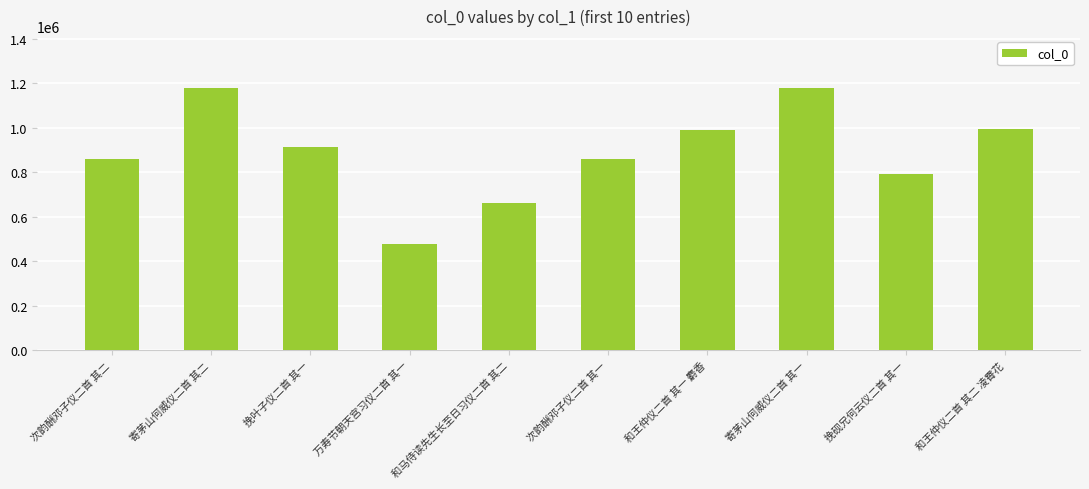

What value does the data have at 和王仲仪二首 其二 凌霄花, to the nearest 50?

992400